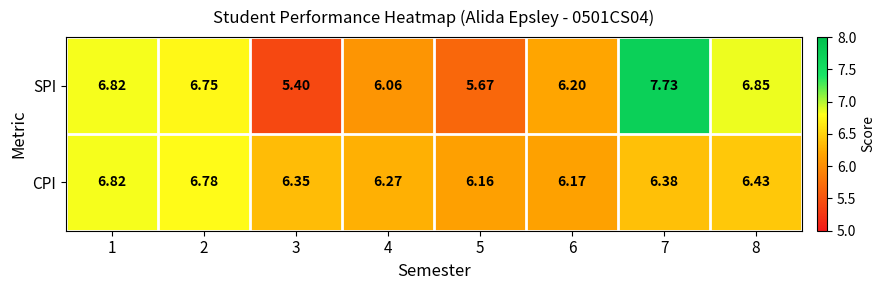

Which series has the largest total across all categories?

SPI